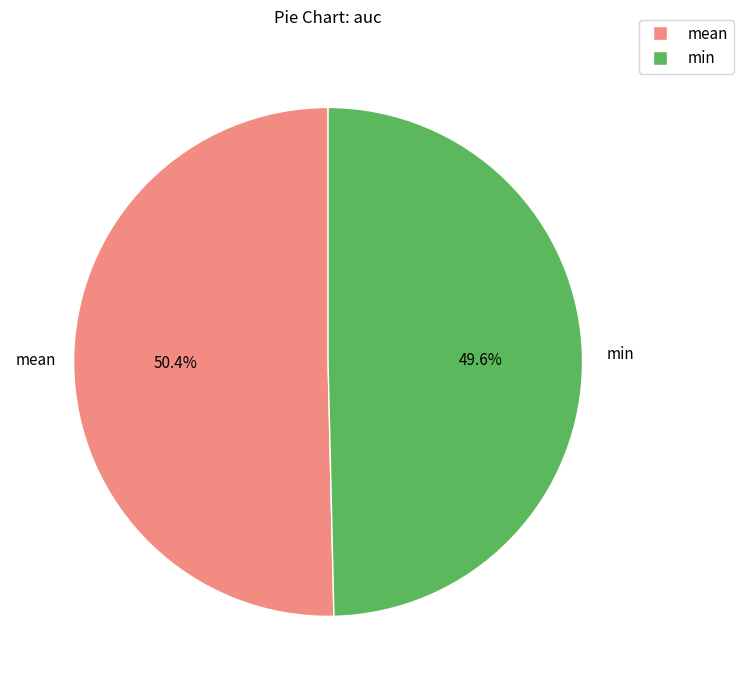

Does any single category account for the majority?

Yes